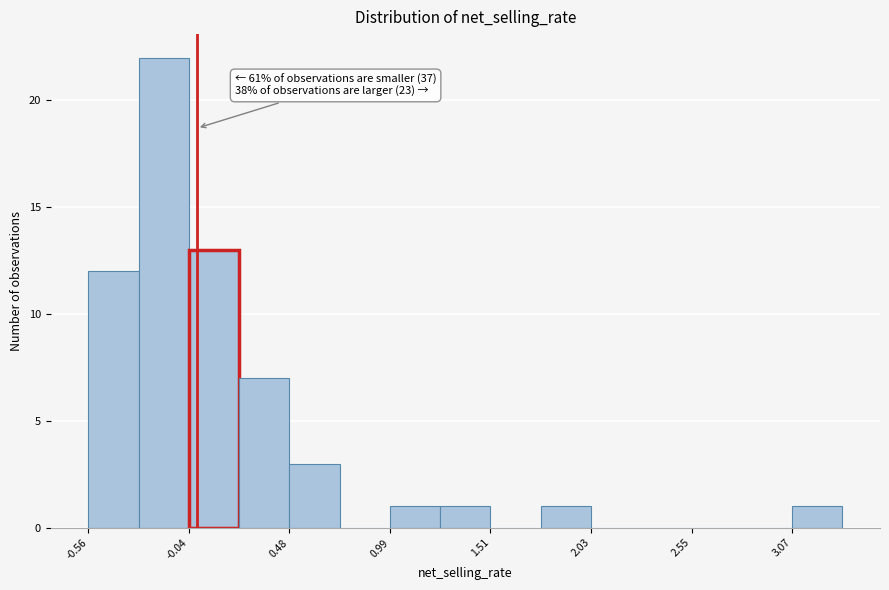

Read against the x-axis, roughly where is the centre of the tallest bar?

-0.2